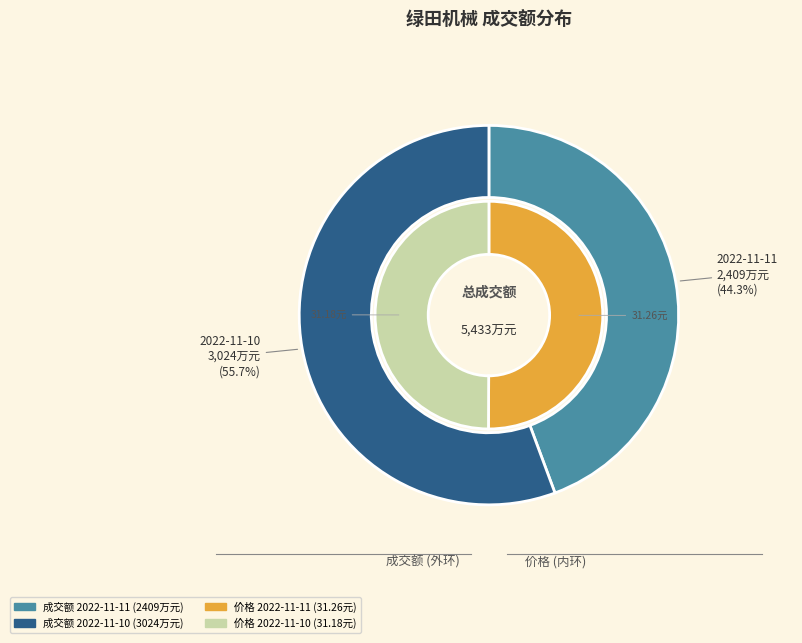

Which slice is the largest?

2022-11-10